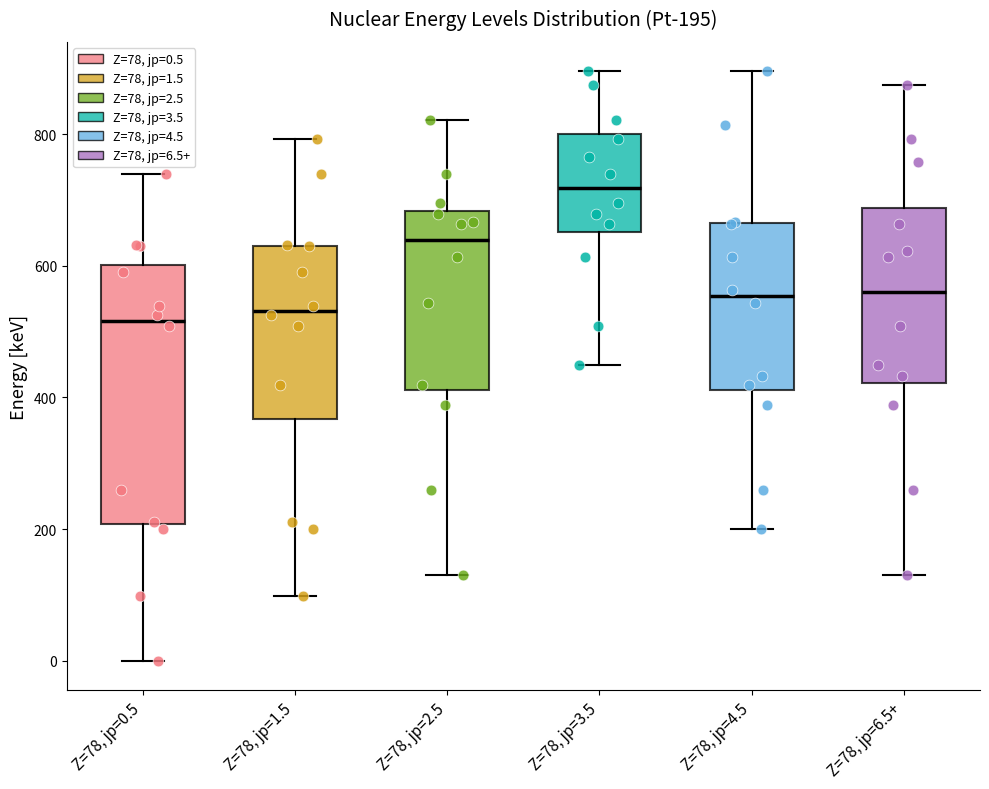

Which box's median line is the highest?

Z=78, jp=3.5